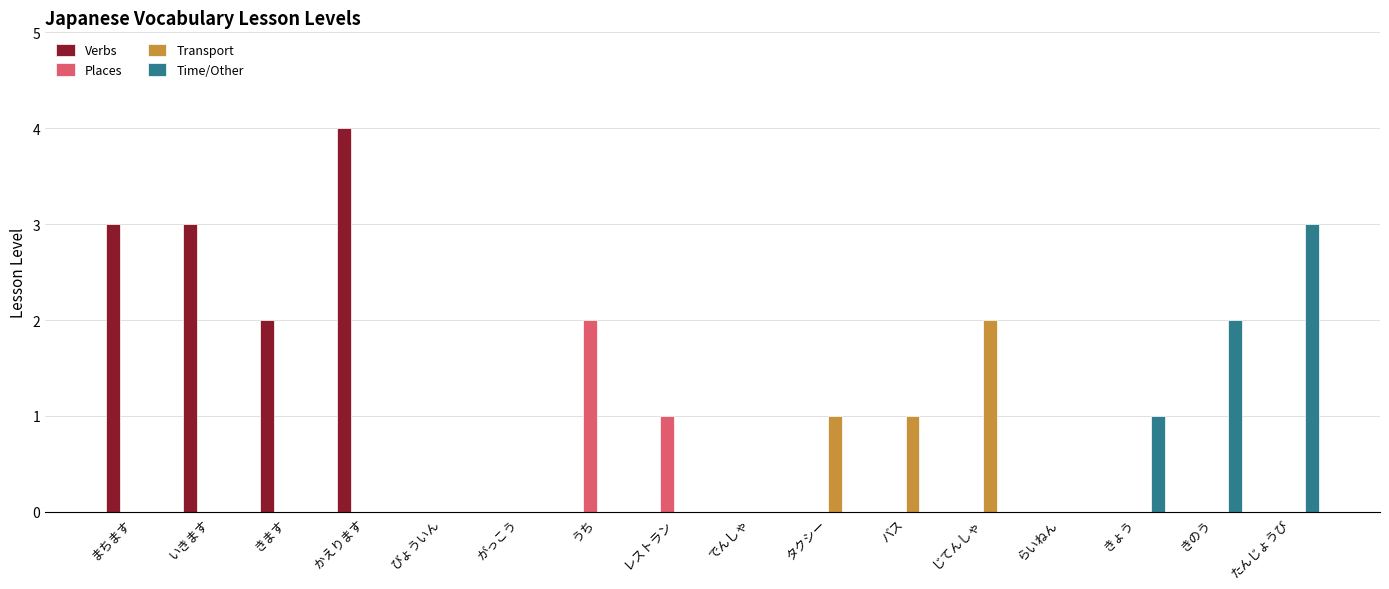

Which series has the widest spread of values?

Verbs